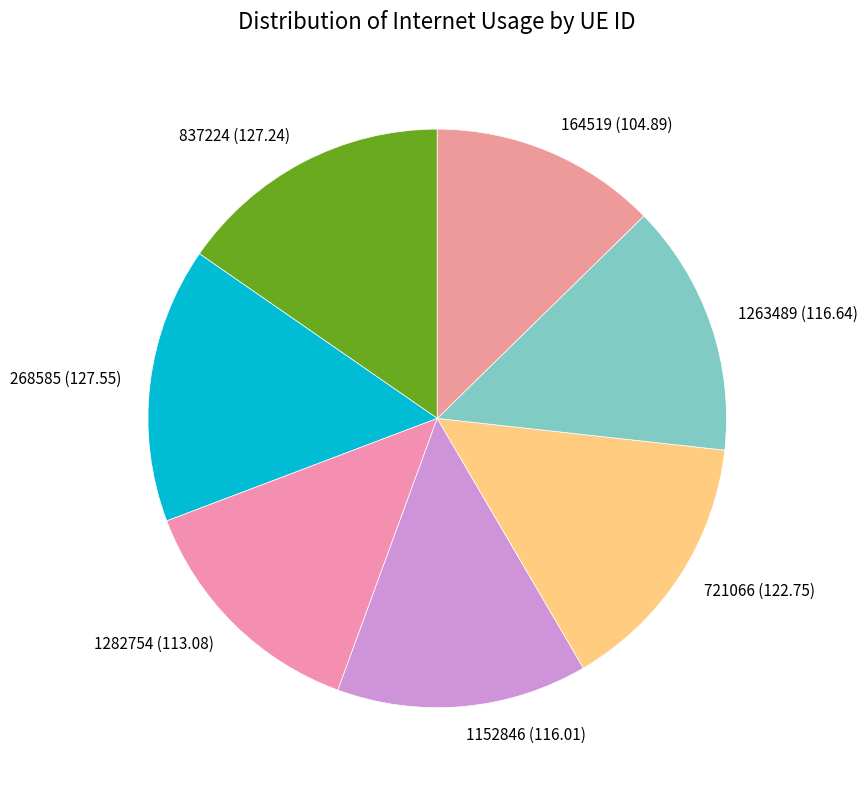

Is there a majority slice in this chart?

No